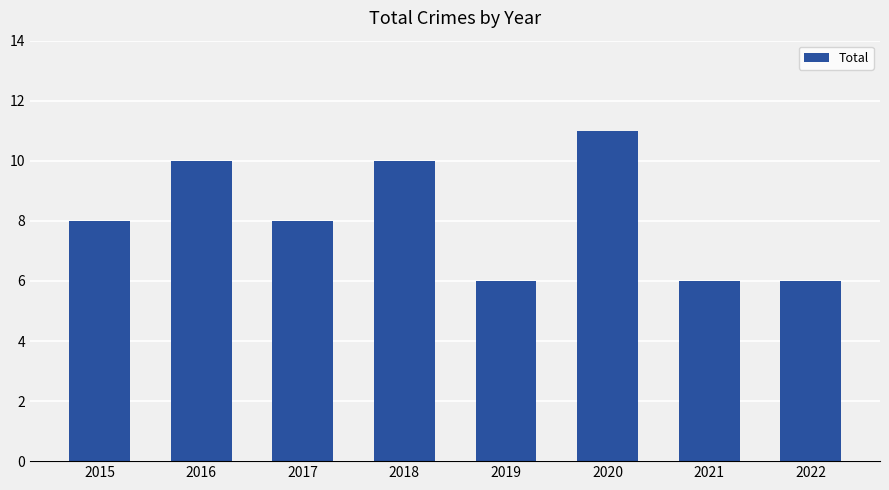

What value does the data have at 2022?

6